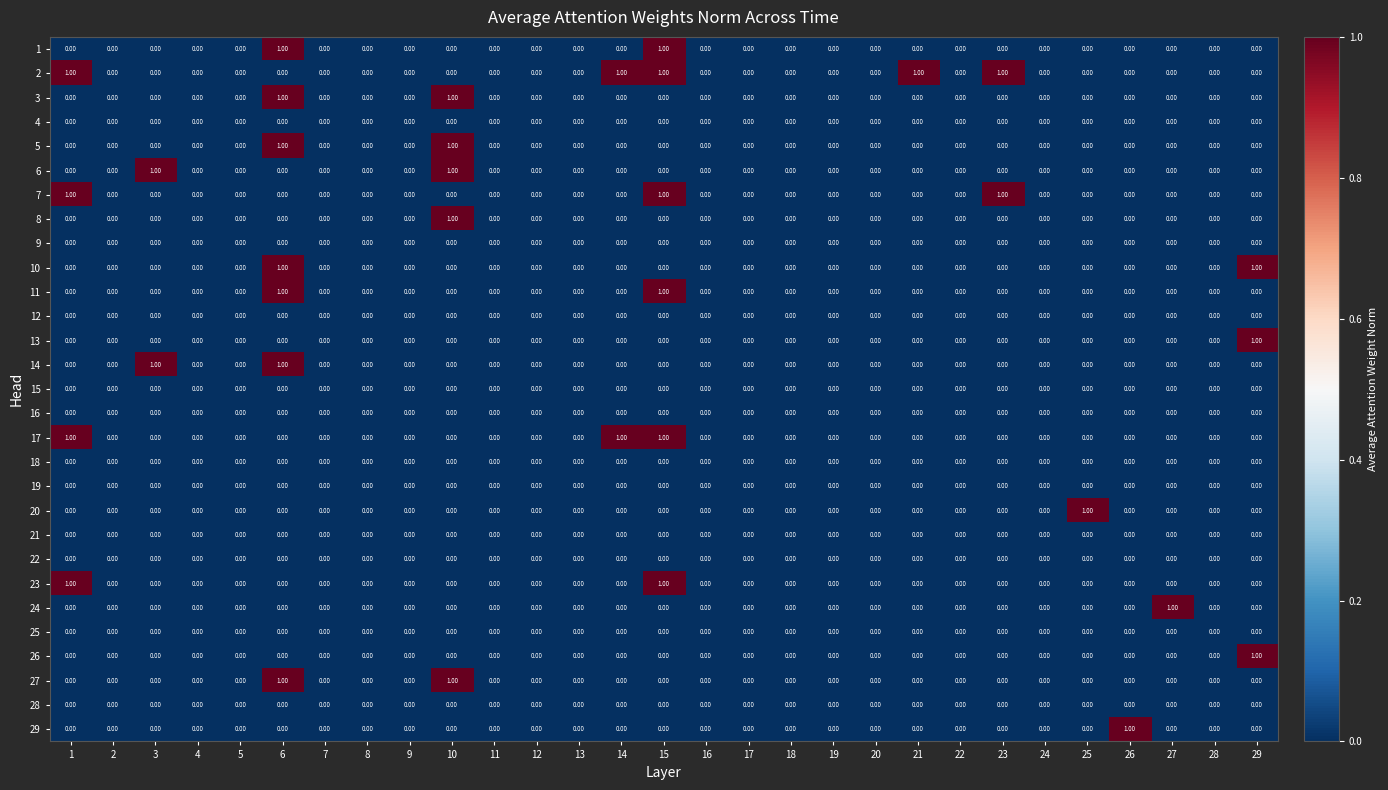

Is the value of 17 at 5 greater than the value of 7 at 23?

No